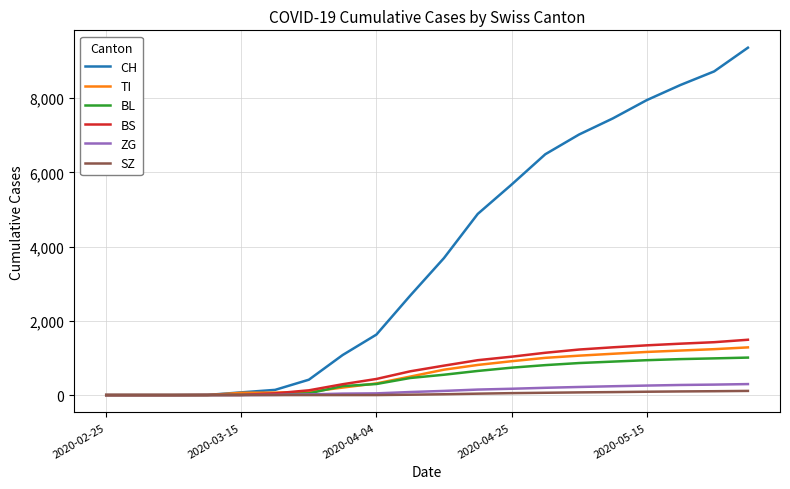

Which series has the largest range (max minus min)?

CH